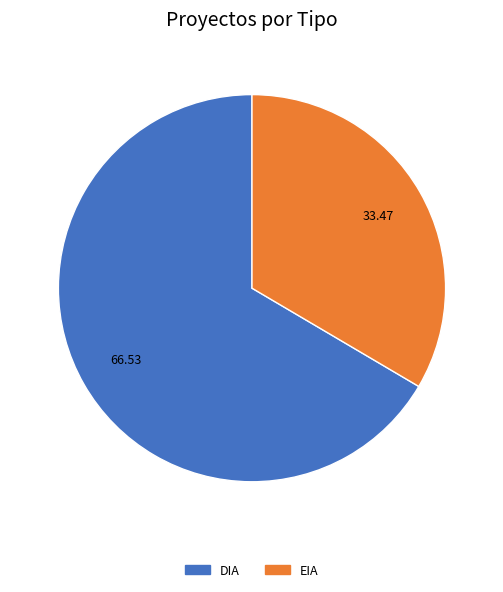

Combined, do DIA and EIA account for over 50%?

Yes